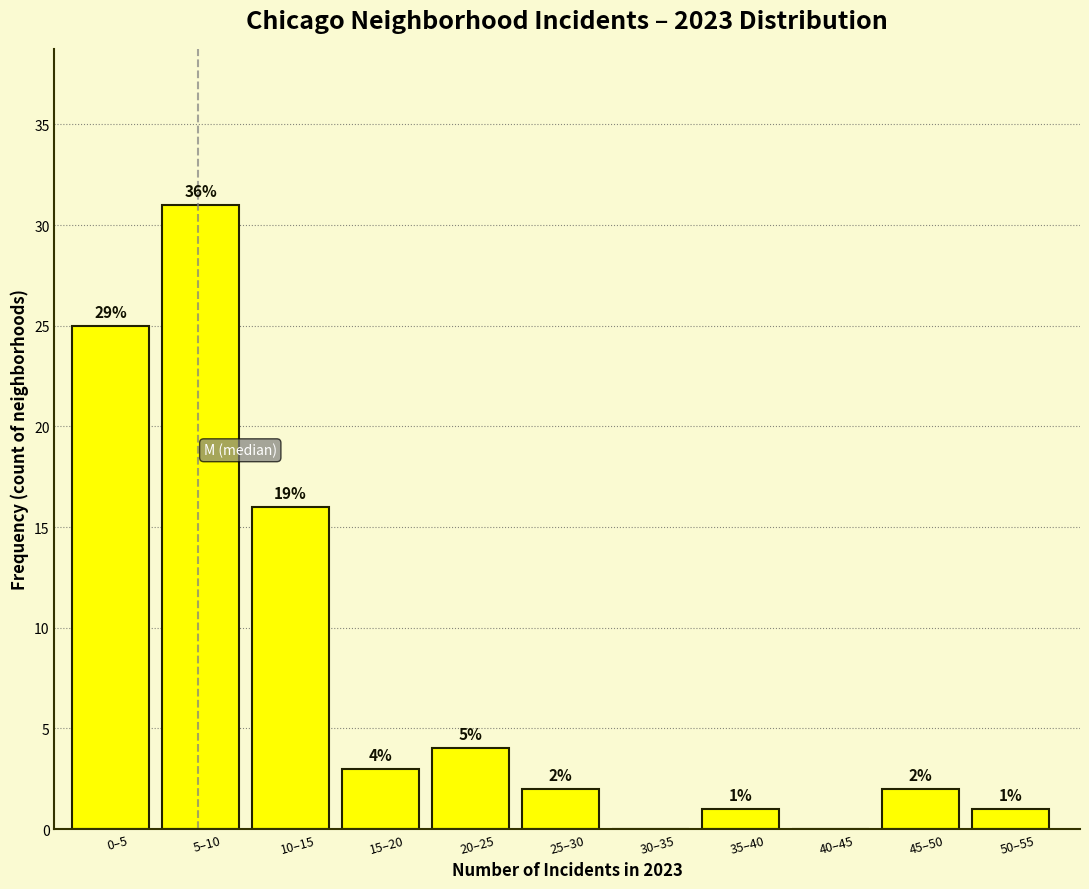

Reading left to right, extract all data points from this chart.

0–5=25	5–10=31	10–15=16	15–20=3	20–25=4	25–30=2	30–35=0	35–40=1	40–45=0	45–50=2	50–55=1